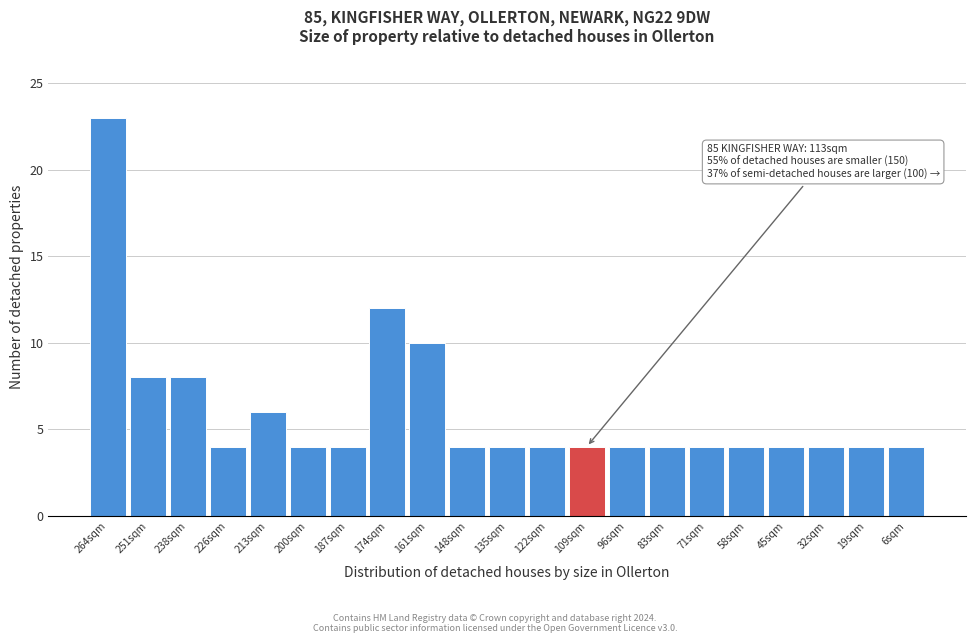

Reading left to right, extract all data points from this chart.

23	8	8	4	6	4	4	12	10	4	4	4	4	4	4	4	4	4	4	4	4